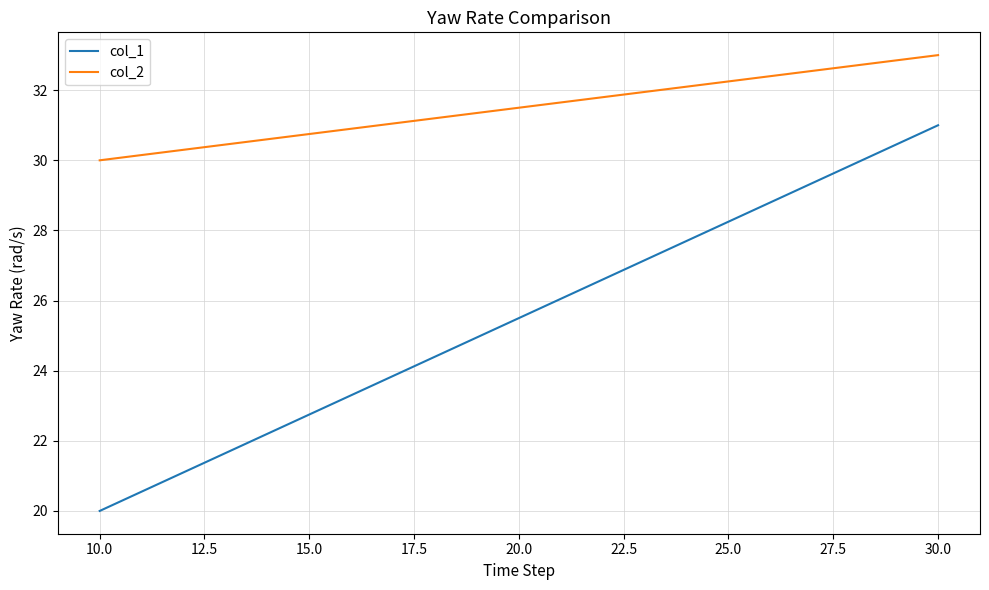

Which series has the largest total across all categories?

col_2